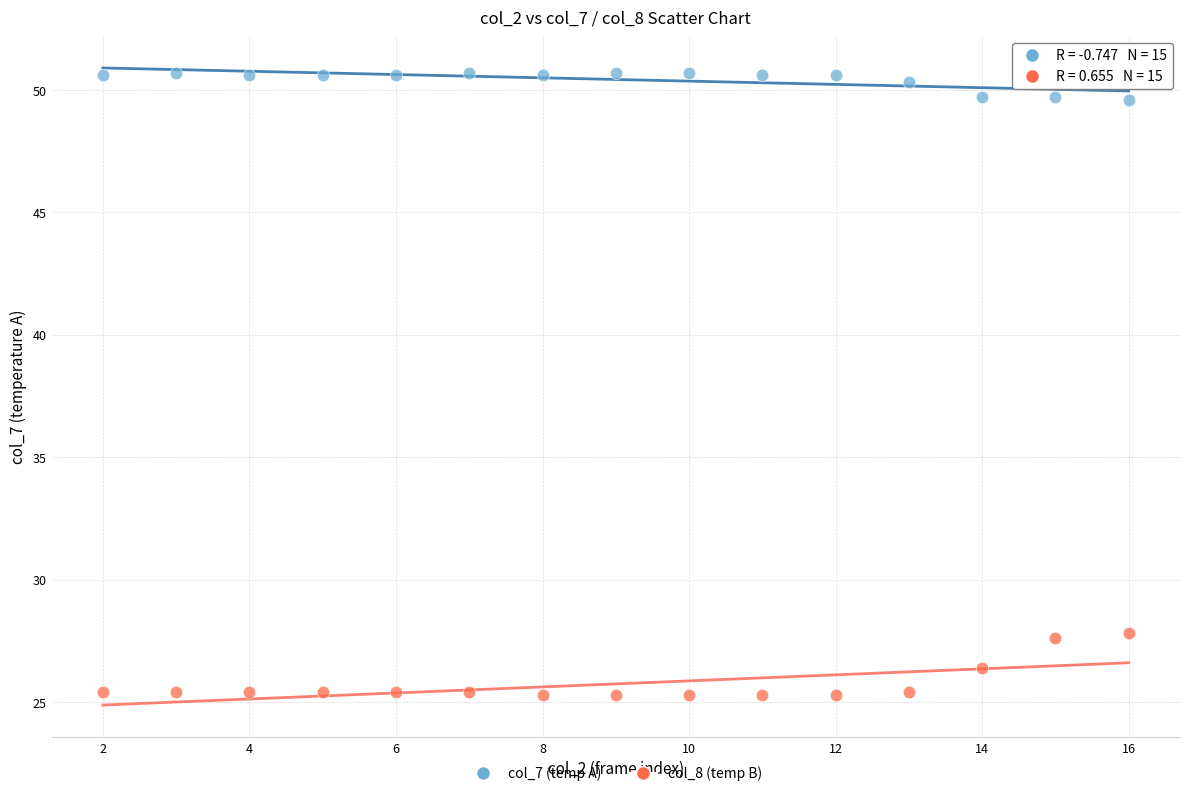

What are all the series names shown in the legend?

col_7 (temp A), col_8 (temp B)